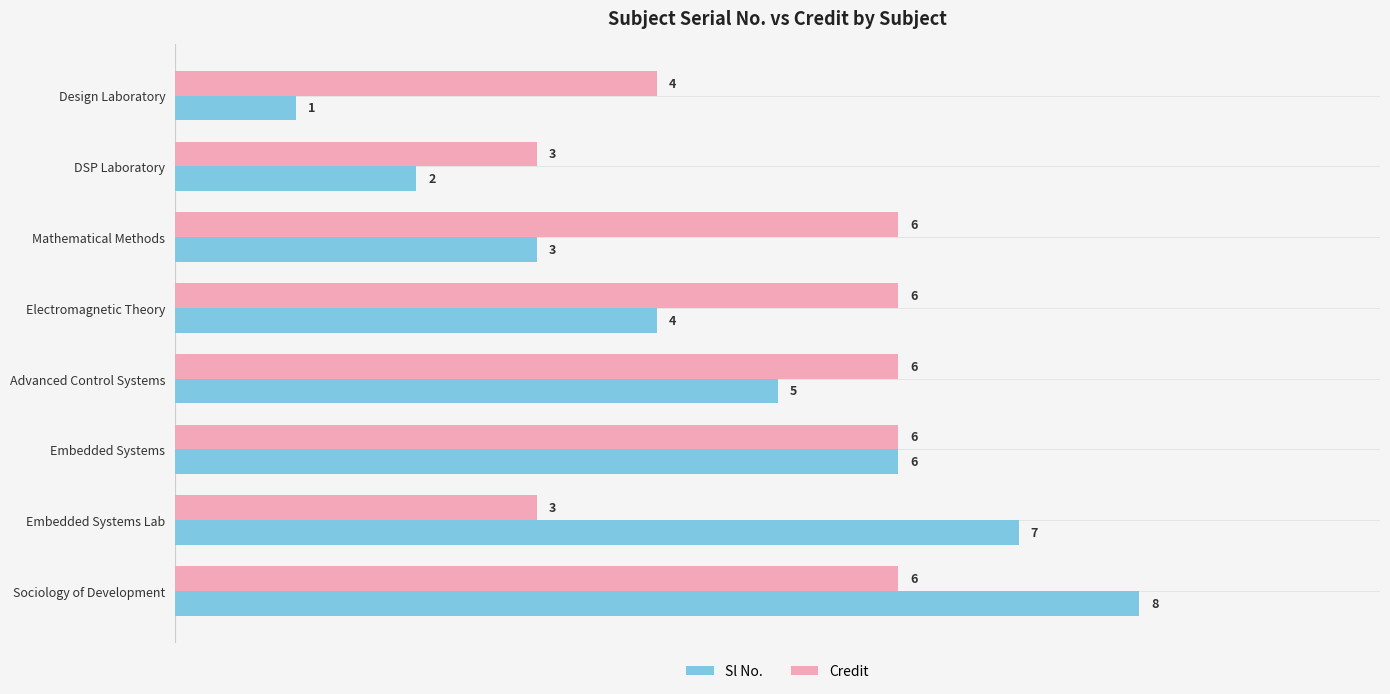

What is the difference between the highest and lowest values at Mathematical Methods?

3